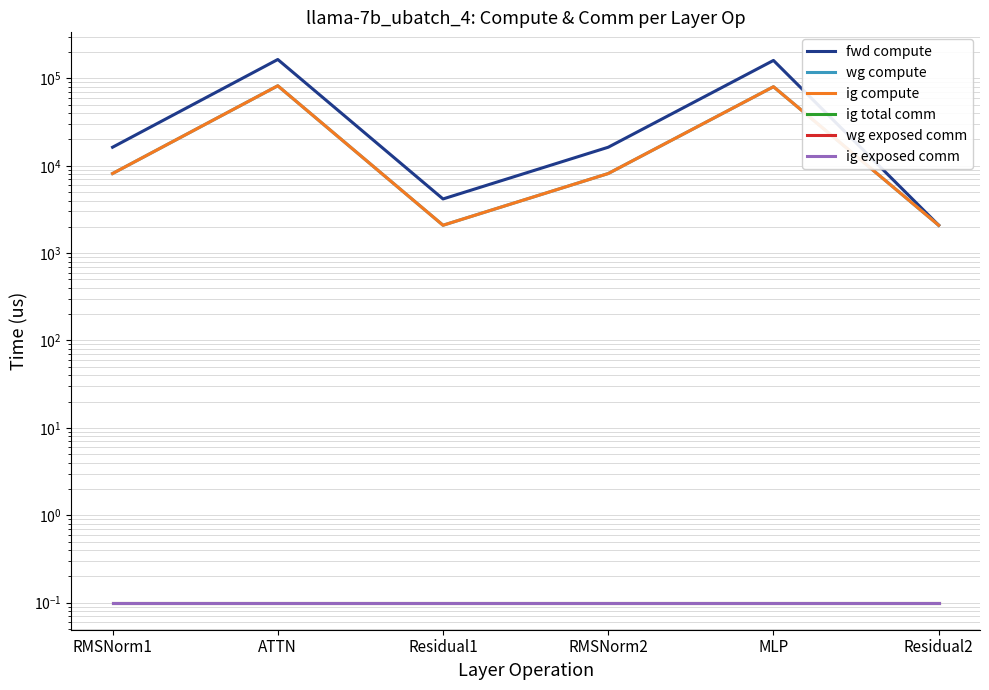

What is the difference between the maximum and minimum values in the fwd compute series?

162675.2